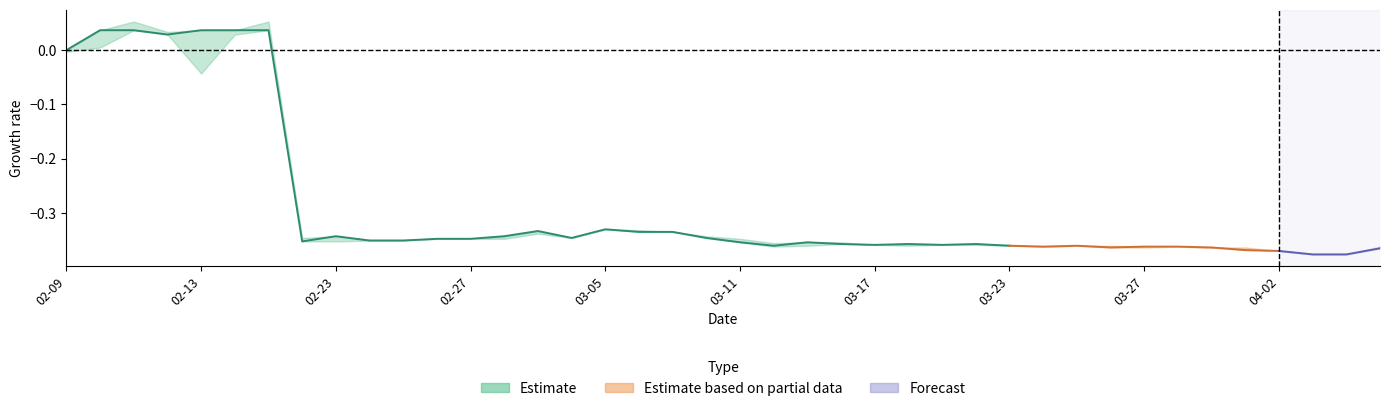

List the labels in order of high value, largest first.

2015-02-11, 2015-02-17, 2015-02-10, 2015-02-13, 2015-02-16, 2015-02-12, 2015-02-09, 2015-03-05, 2015-03-06, 2015-03-03, 2015-03-09, 2015-02-23, 2015-03-02, 2015-03-10, 2015-02-18, 2015-03-04, 2015-02-26, 2015-02-27, 2015-03-11, 2015-02-24, 2015-02-25, 2015-03-13, 2015-03-16, 2015-03-12, 2015-03-18, 2015-03-20, 2015-03-17, 2015-03-19, 2015-03-23, 2015-03-25, 2015-03-26, 2015-03-24, 2015-03-27, 2015-03-30, 2015-04-07, 2015-03-31, 2015-04-01, 2015-04-02, 2015-04-03, 2015-04-06